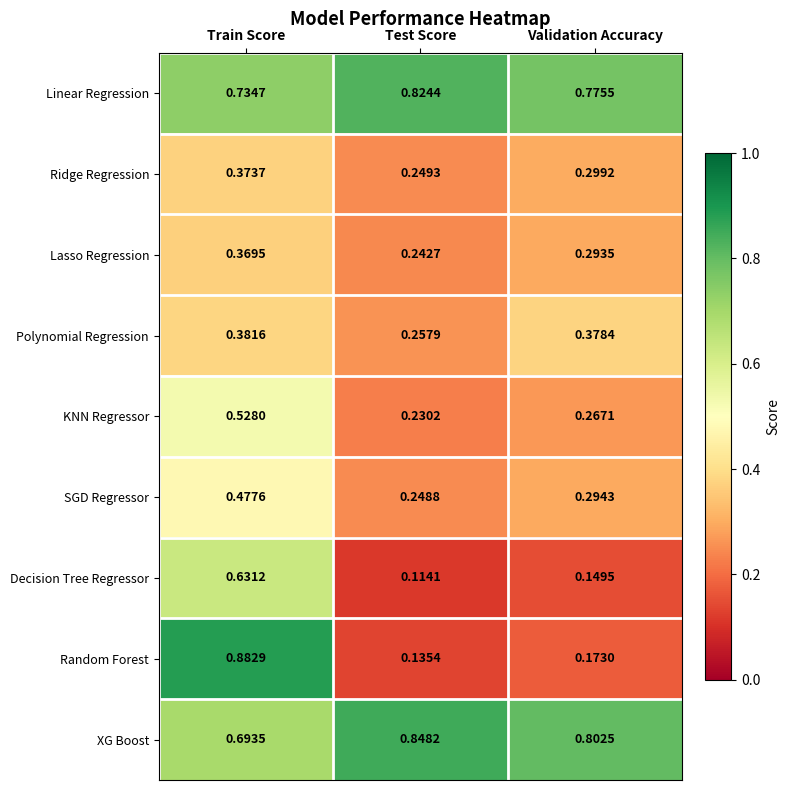

Which series has the largest total across all categories?

XG Boost